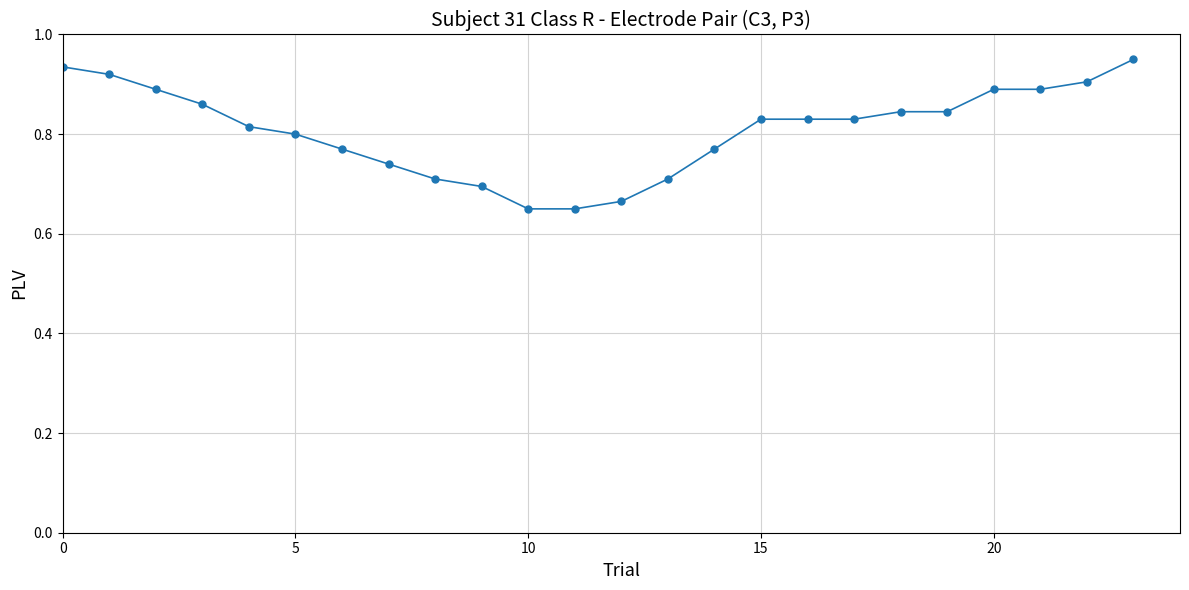

How many values are between 0 and 1?

24